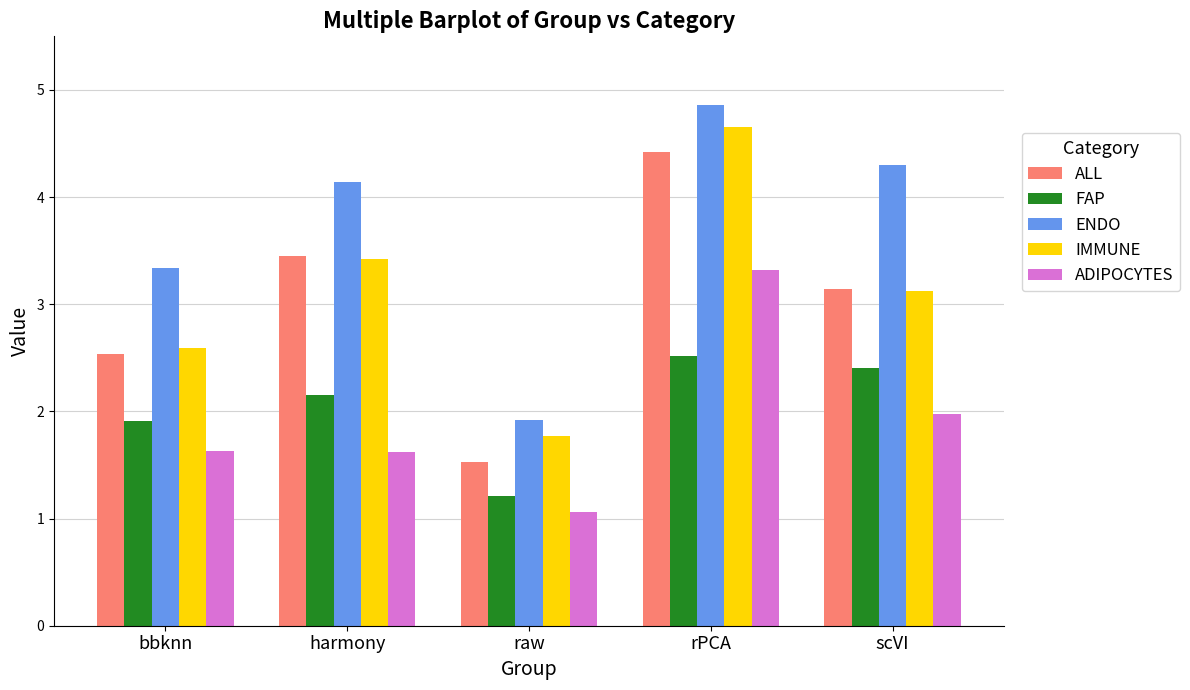

List the labels in order of IMMUNE value, largest first.

rPCA, harmony, scVI, bbknn, raw